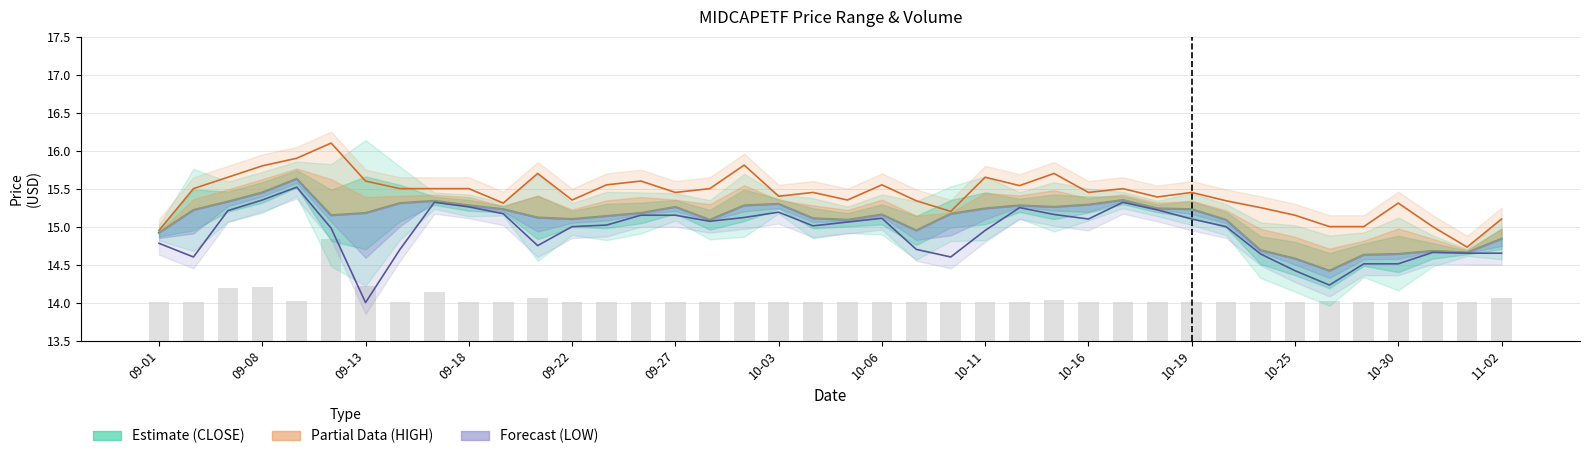

Rank the series by their maximum value, from highest to lowest.

HIGH (Partial), CLOSE (Estimate), LOW (Forecast), VOLUME